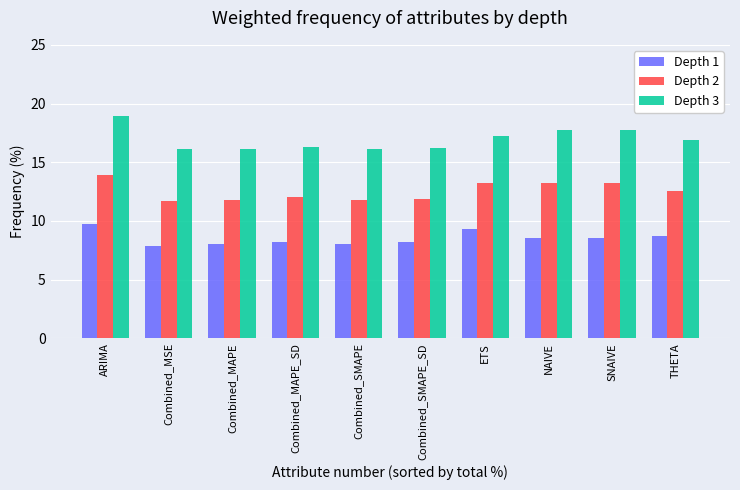

What is the greatest value displayed?

19.0